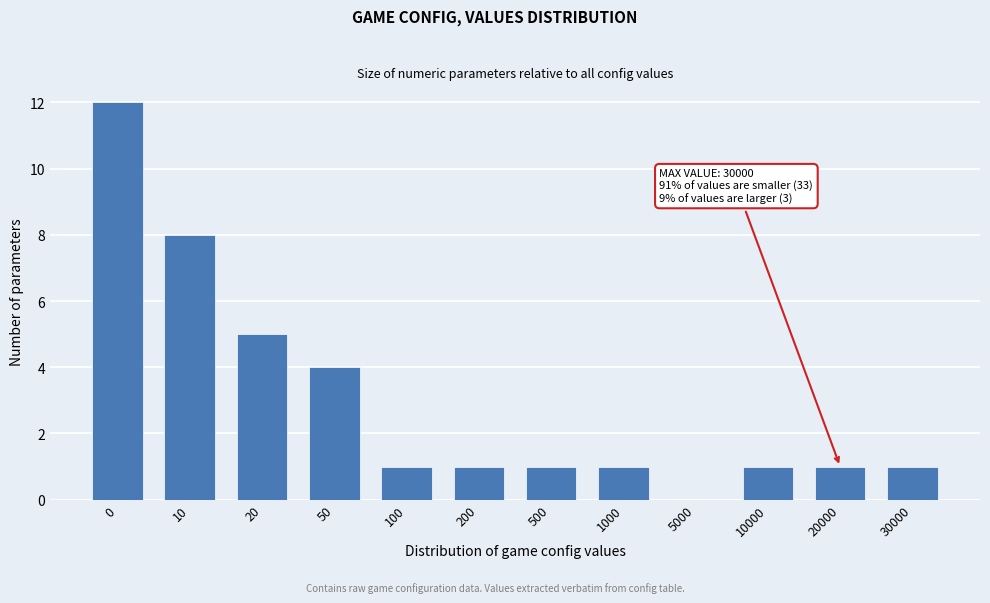

Reading left to right, list all the values displayed in this chart.

0=12	10=8	20=5	50=4	100=1	200=1	500=1	1000=1	5000=0	10000=1	20000=1	30000=1